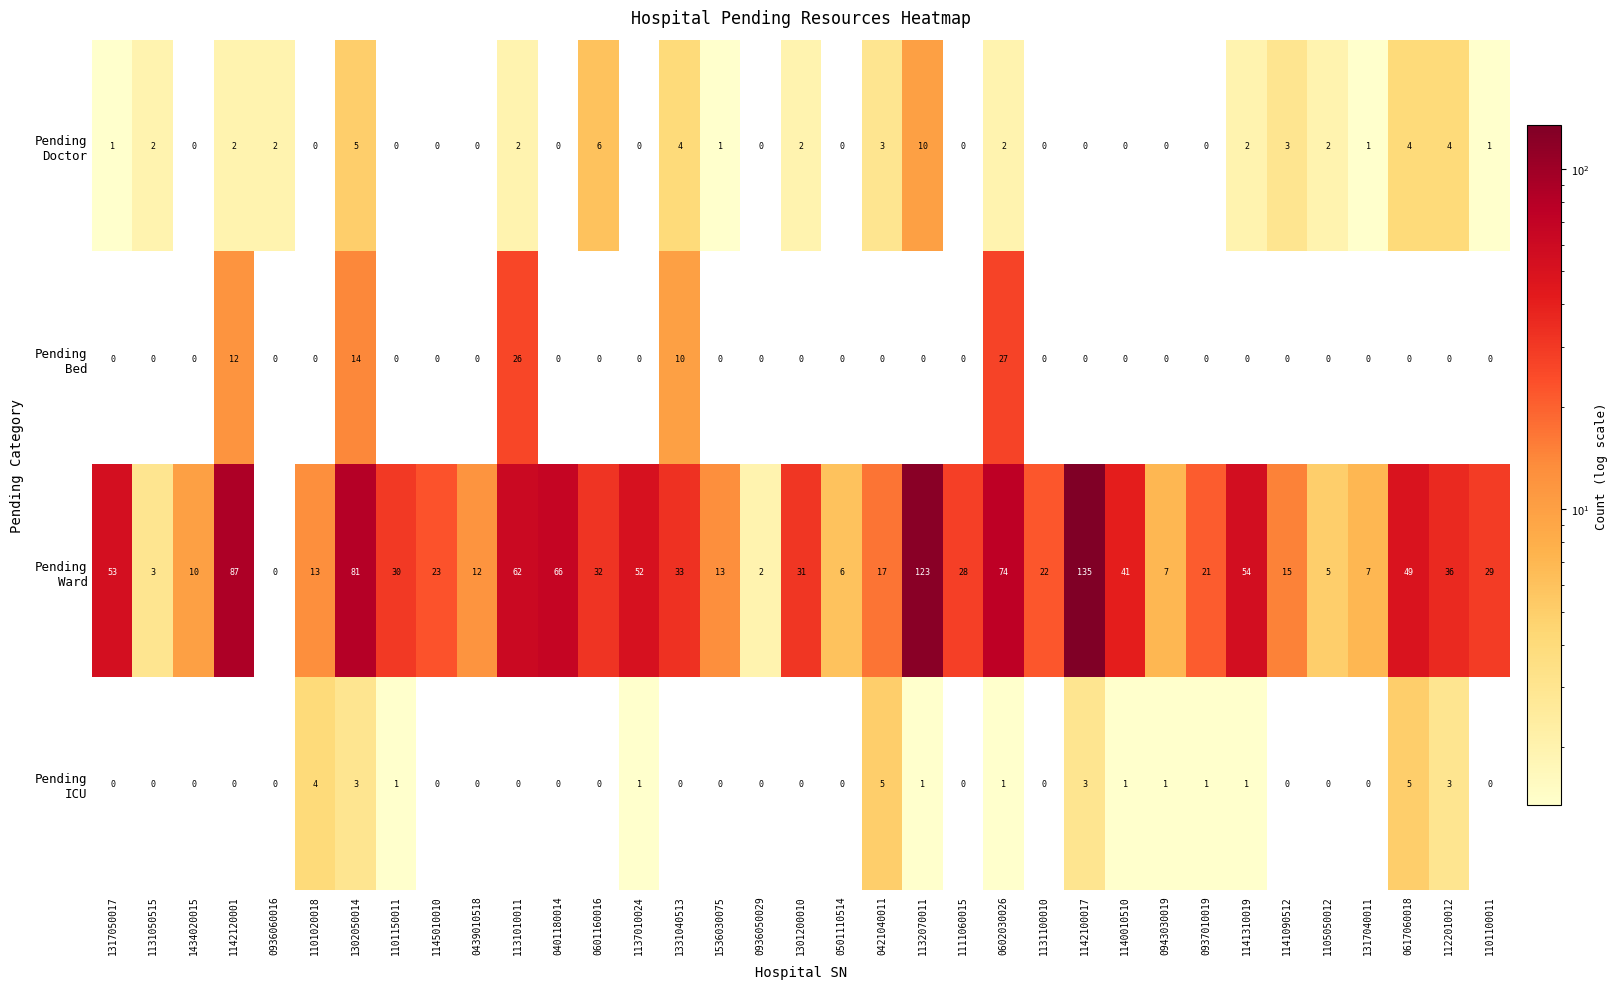

What is the spread (max minus min) of values at 1301200010?

31